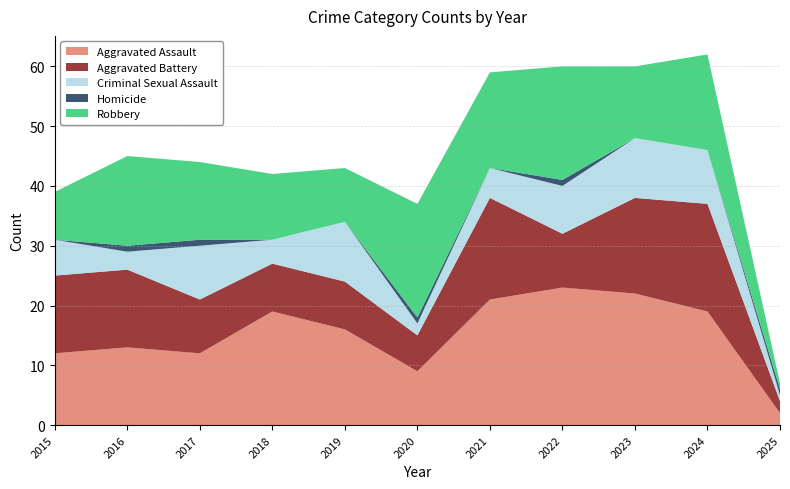

Reading left to right, transcribe all the data shown in this chart.

Aggravated Assault: 2015=12	2016=13	2017=12	2018=19	2019=16	2020=9	2021=21	2022=23	2023=22	2024=19	2025=2
Aggravated Battery: 2015=13	2016=13	2017=9	2018=8	2019=8	2020=6	2021=17	2022=9	2023=16	2024=18	2025=2
Criminal Sexual Assault: 2015=6	2016=3	2017=9	2018=4	2019=10	2020=2	2021=5	2022=8	2023=10	2024=9	2025=1
Homicide: 2015=0	2016=1	2017=1	2018=0	2019=0	2020=1	2021=0	2022=1	2023=0	2024=0	2025=1
Robbery: 2015=8	2016=15	2017=13	2018=11	2019=9	2020=19	2021=16	2022=19	2023=12	2024=16	2025=1